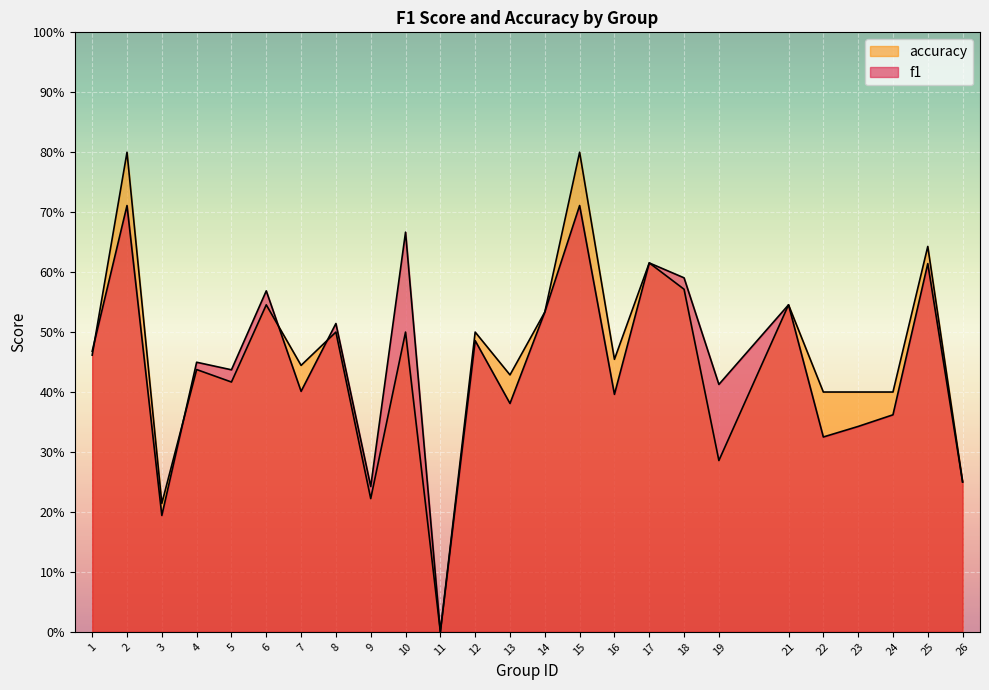

What is the average value of the f1 series?

0.4